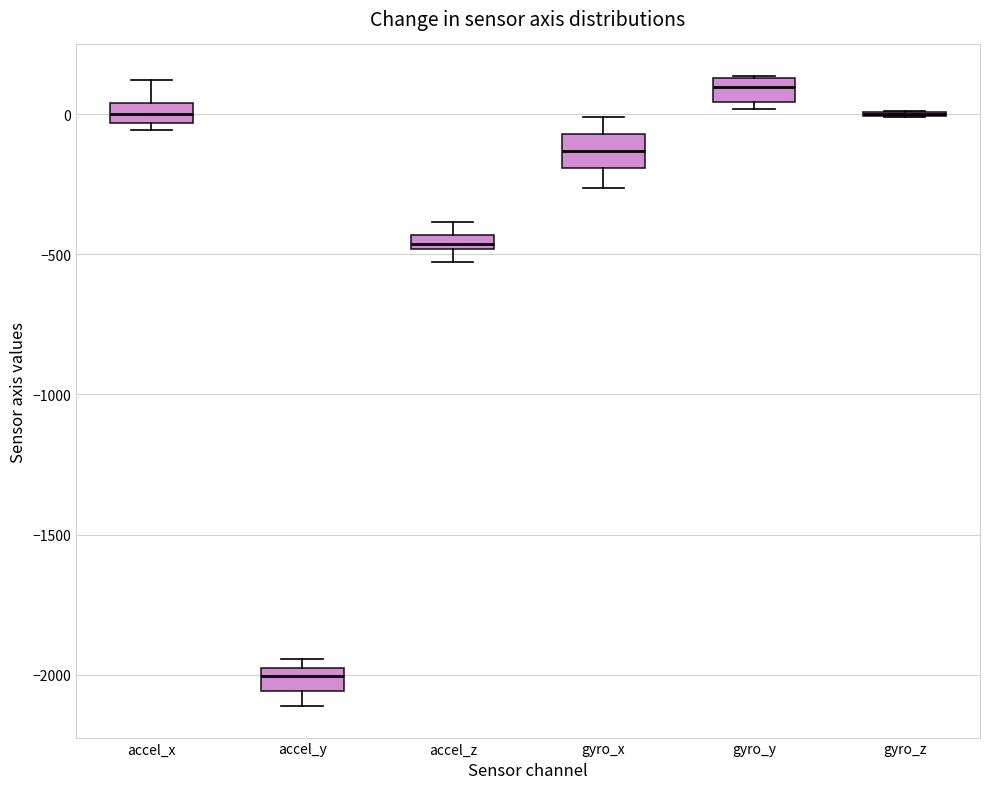

Where does the median line of the box for gyro_x sit on the y-axis? The values are not printed on the chart, so give them approximately, as read against the axis.

-150